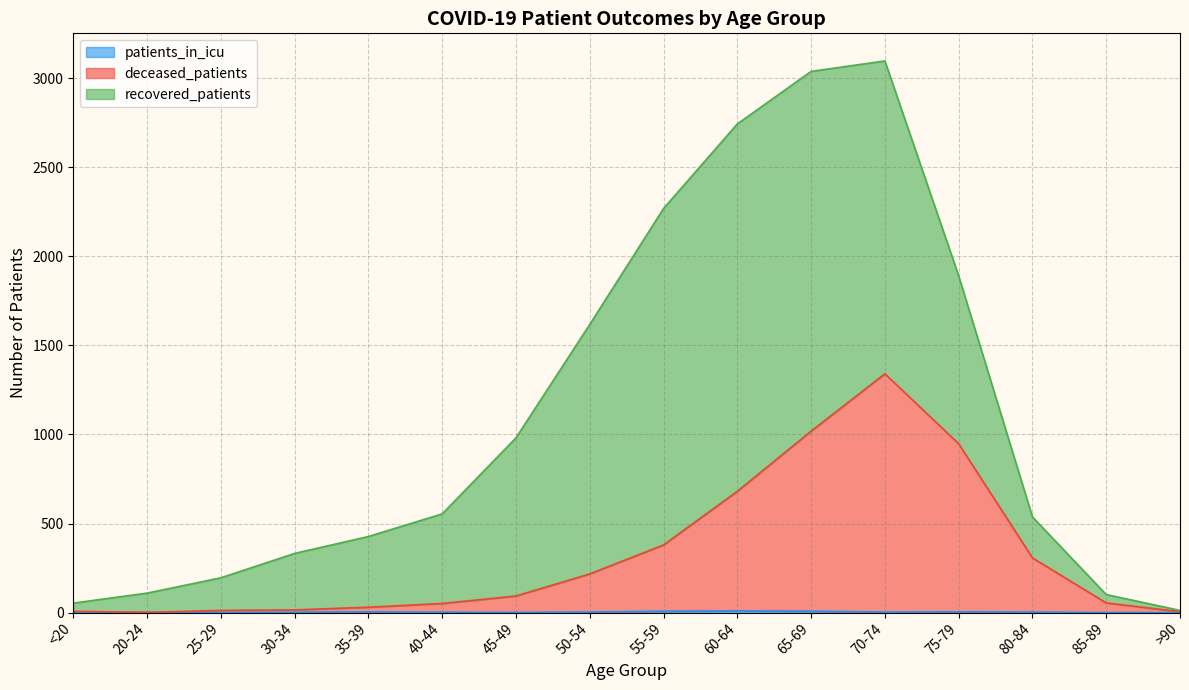

How many data points in deceased_patients are above 93?

7